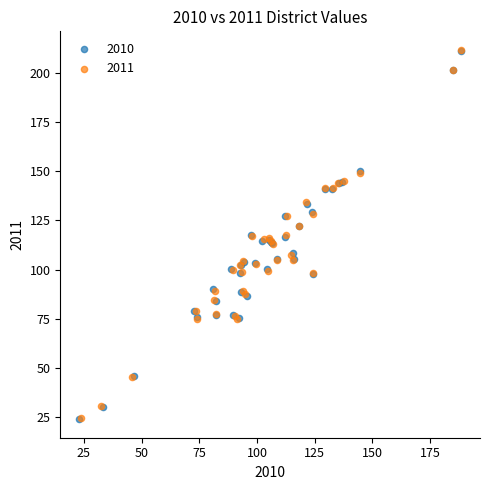

Which series has the widest spread of Y values?

2011